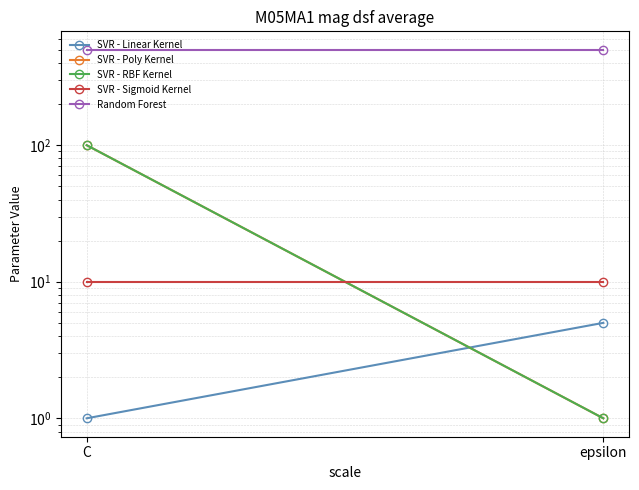

Count the number of categories in the chart.

2